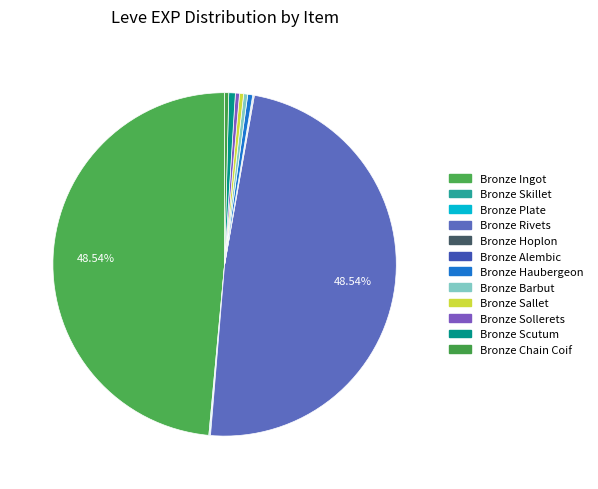

Approximately how many times larger is the value at Bronze Sollerets compared to Bronze Skillet?

5.0